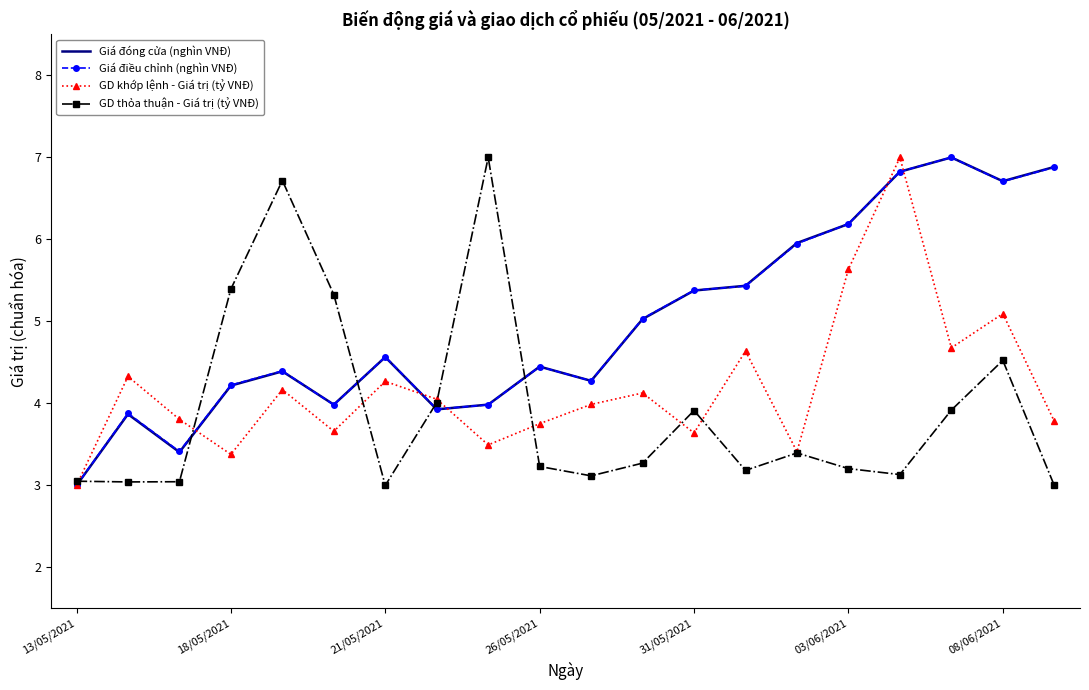

What is the highest value of the GD khớp lệnh - Giá trị (tỷ VNĐ) series?

7.0